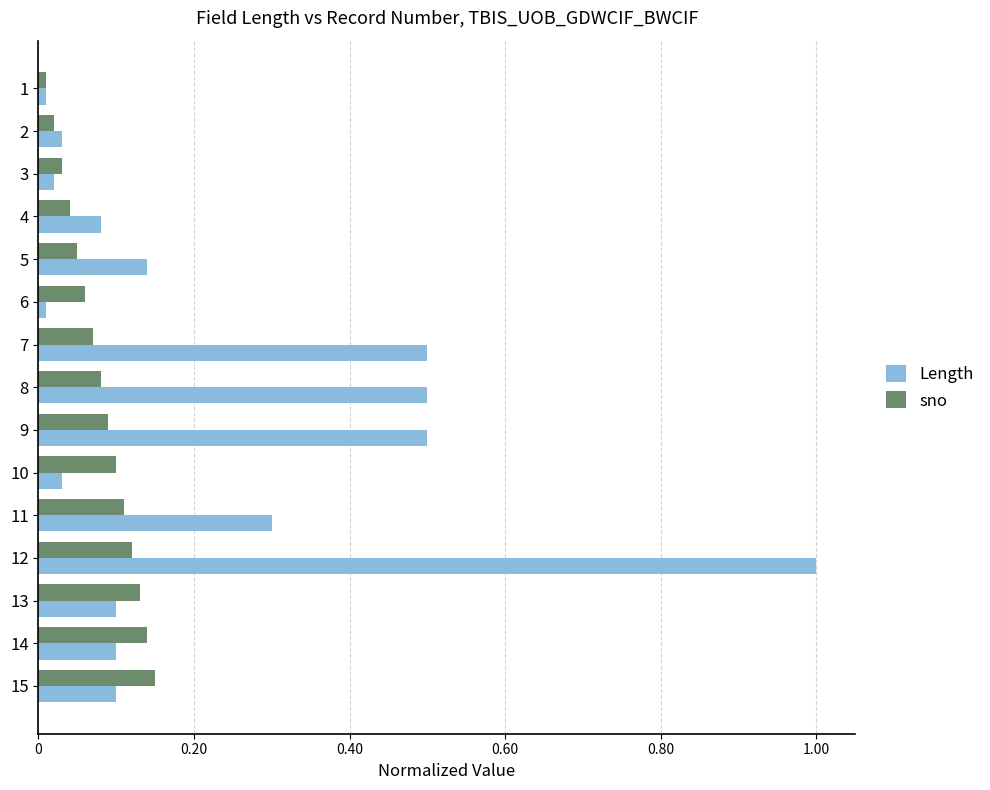

True or false: sno has a value of 0.1 at 14.

True